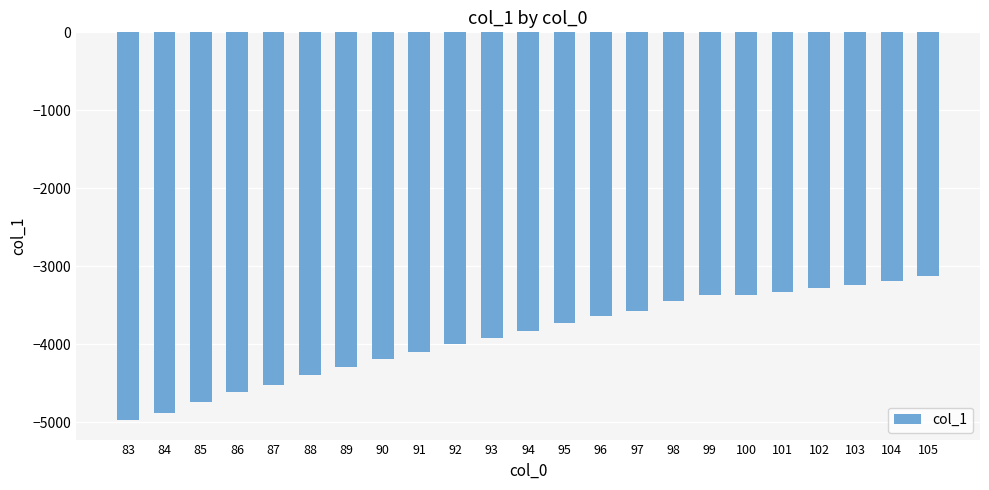

True or false: the data shows -888.8 at 95.

False